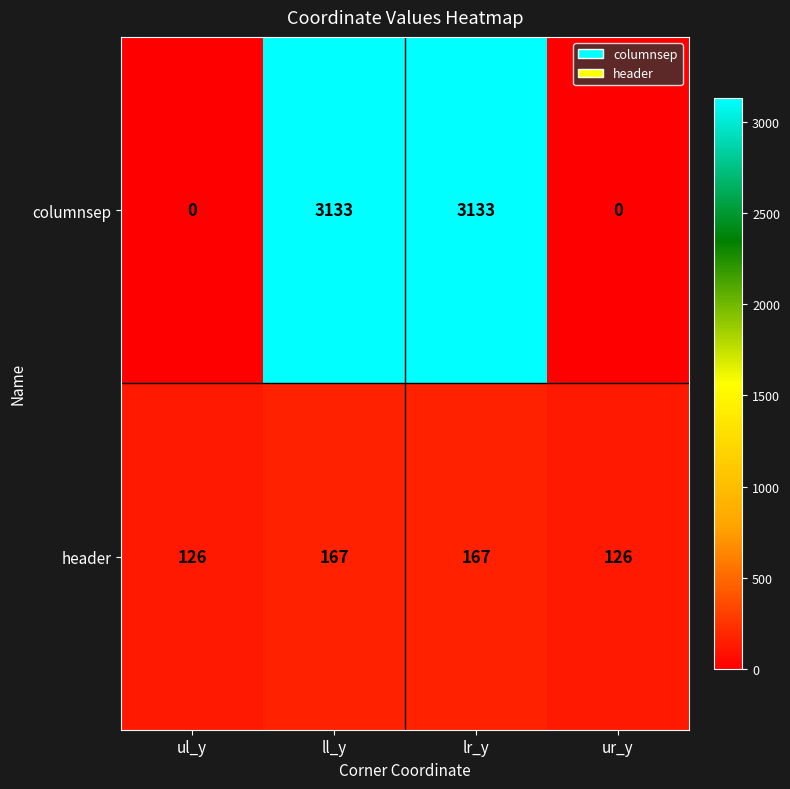

Rank the series by their maximum value, from lowest to highest.

header, columnsep